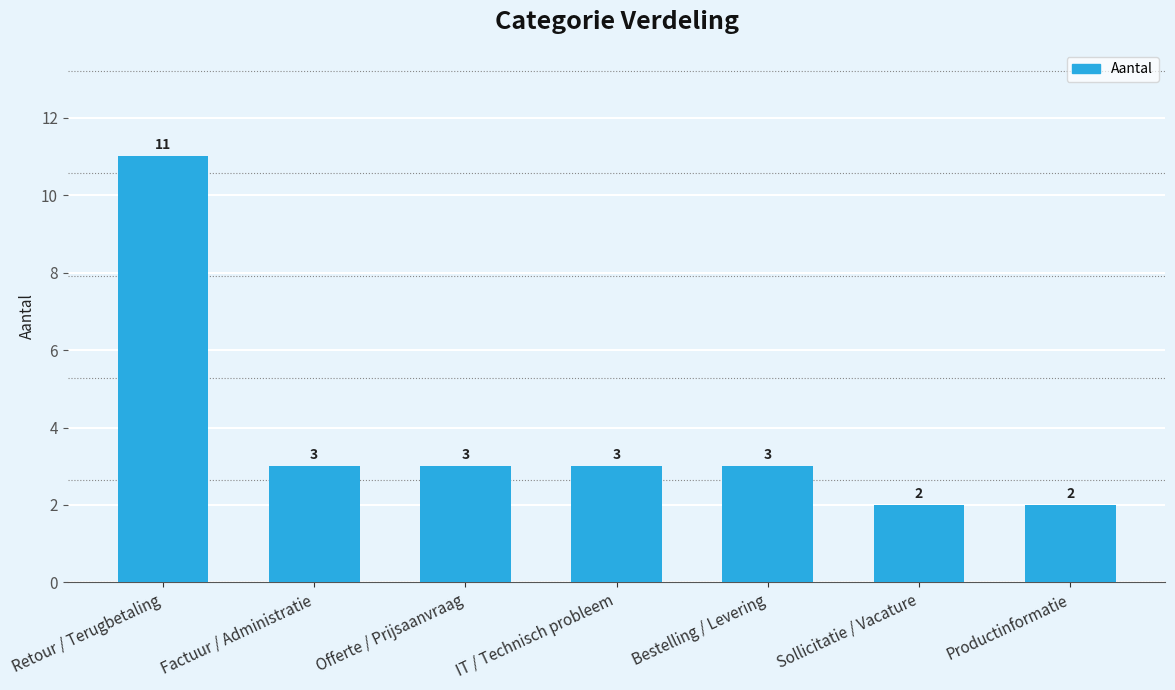

Which has a higher value, Bestelling / Levering or Sollicitatie / Vacature?

Bestelling / Levering